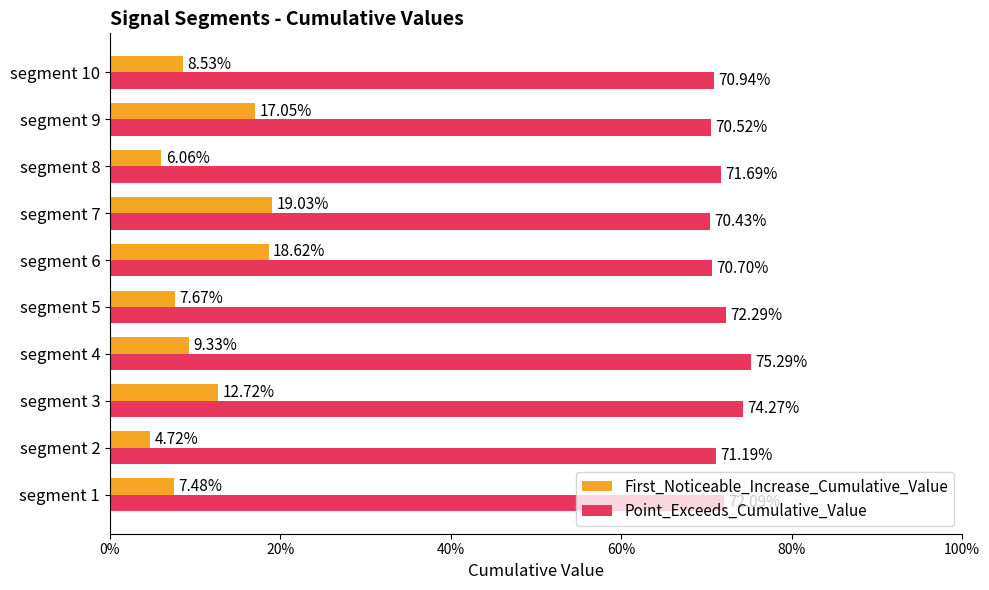

What are all the series names shown in the legend?

First_Noticeable_Increase_Cumulative_Value, Point_Exceeds_Cumulative_Value